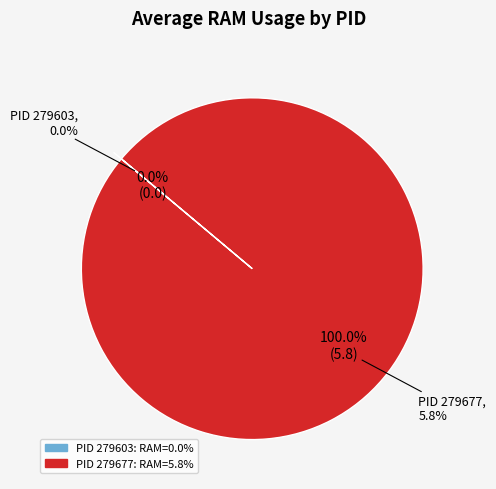

Which category has the smallest portion of the pie?

279603